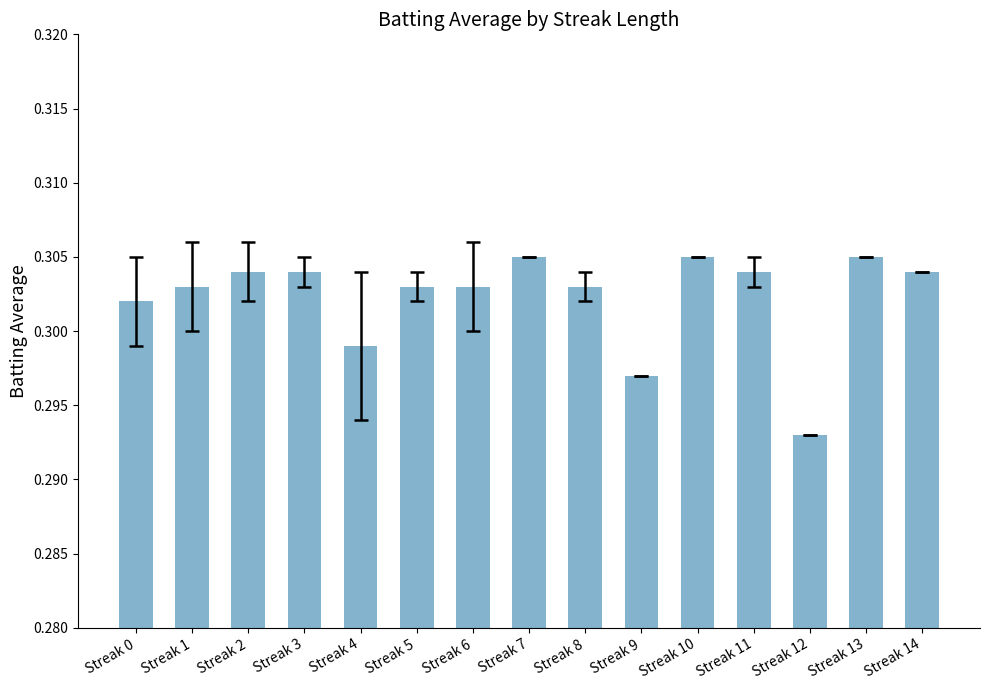

Between Streak 4 and Streak 12, which is larger?

Streak 4